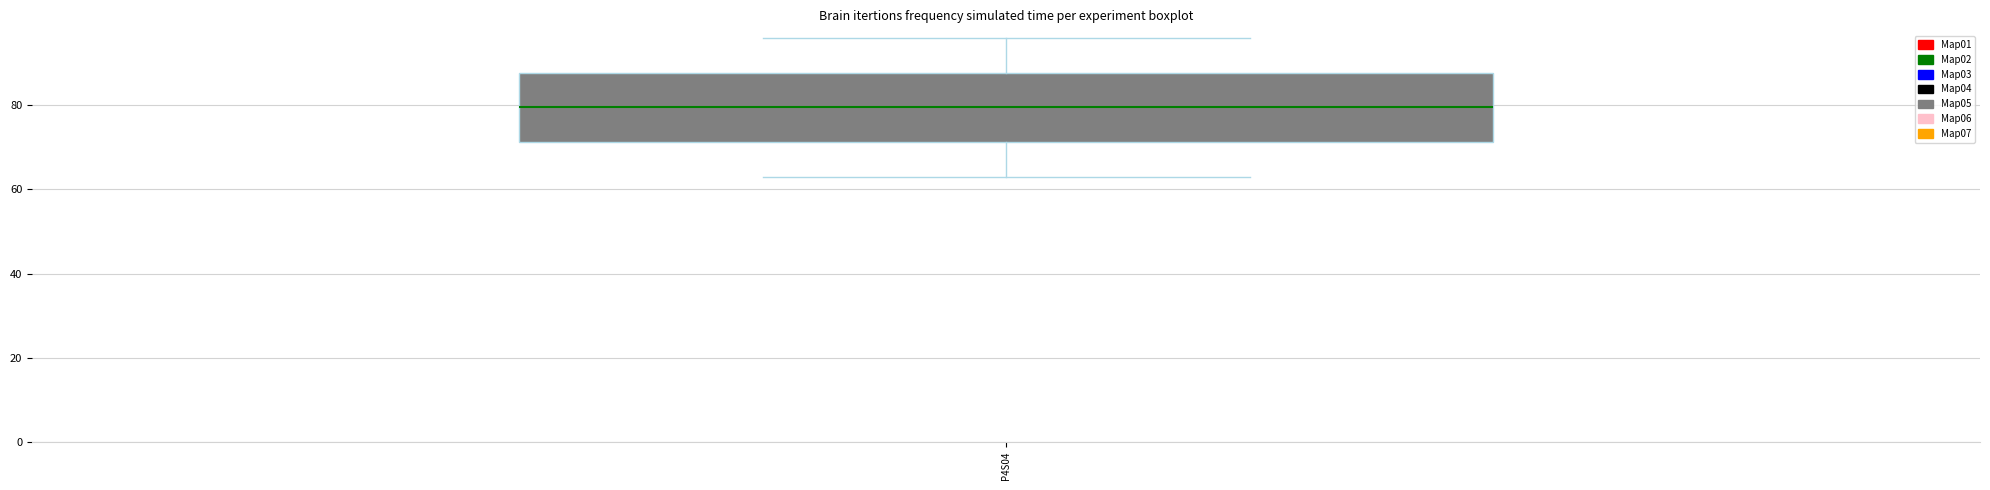

Where is the lower edge of the box for P4S04 on the y-axis? The values are not printed on the chart, so give them approximately, as read against the axis.

72